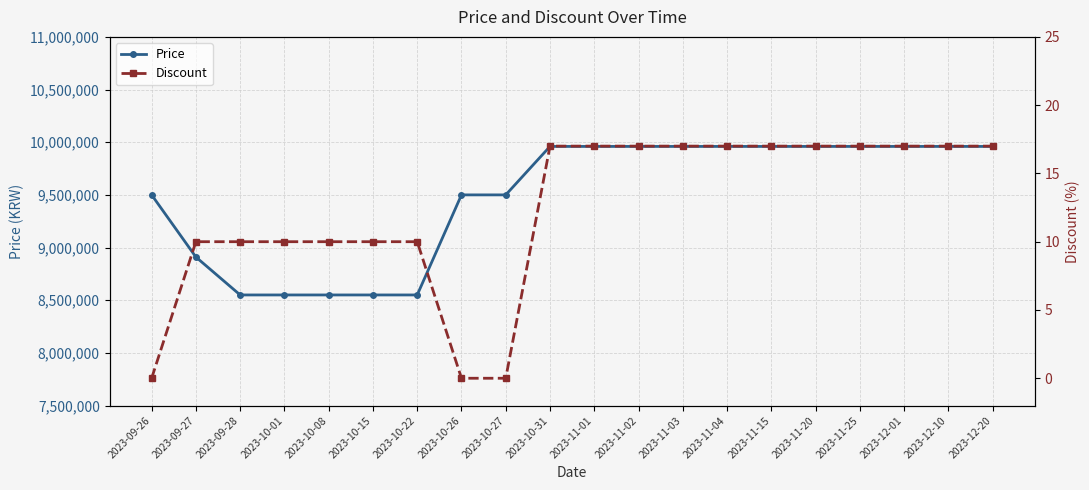

Reading left to right, transcribe all the data shown in this chart.

Price: 2023-09-26=9500000	2023-09-27=8910000	2023-09-28=8550000	2023-10-01=8550000	2023-10-08=8550000	2023-10-15=8550000	2023-10-22=8550000	2023-10-26=9500000	2023-10-27=9500000	2023-10-31=9960000	2023-11-01=9960000	2023-11-02=9960000	2023-11-03=9960000	2023-11-04=9960000	2023-11-15=9960000	2023-11-20=9960000	2023-11-25=9960000	2023-12-01=9960000	2023-12-10=9960000	2023-12-20=9960000
Discount: 2023-09-26=0	2023-09-27=10	2023-09-28=10	2023-10-01=10	2023-10-08=10	2023-10-15=10	2023-10-22=10	2023-10-26=0	2023-10-27=0	2023-10-31=17	2023-11-01=17	2023-11-02=17	2023-11-03=17	2023-11-04=17	2023-11-15=17	2023-11-20=17	2023-11-25=17	2023-12-01=17	2023-12-10=17	2023-12-20=17